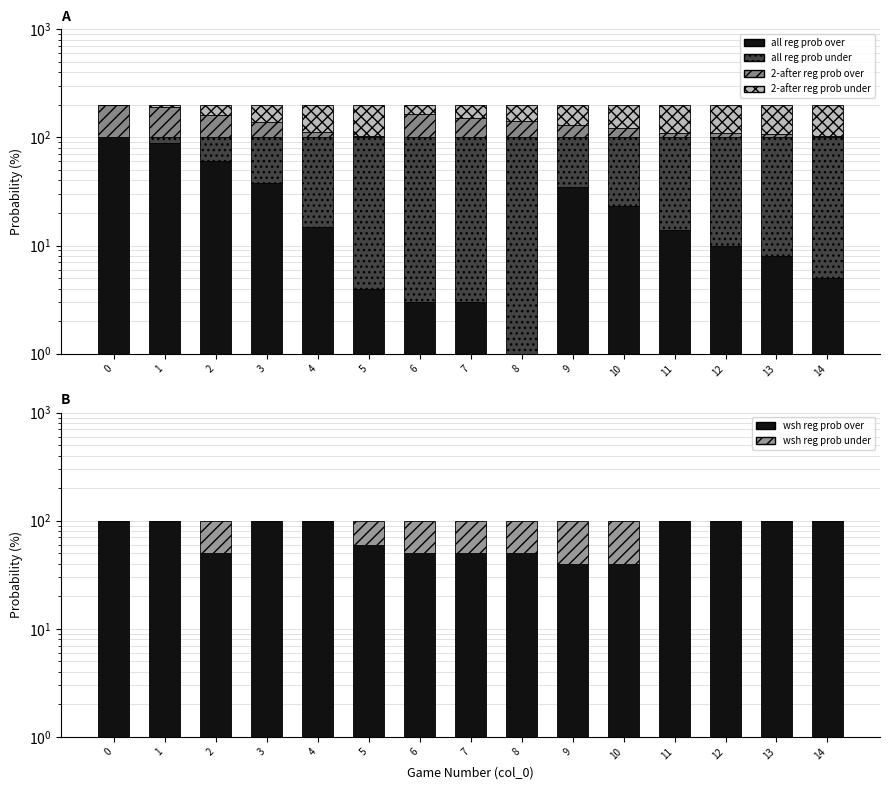

How many values in the wsh reg prob over series are below 100?

7